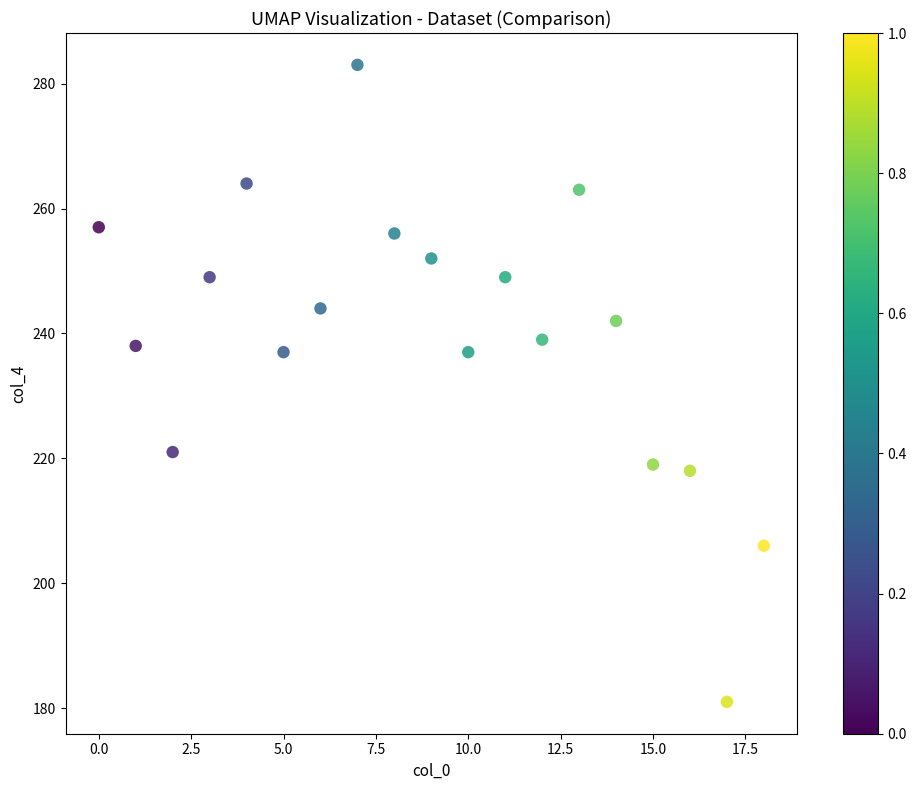

What is the range of Y values (max minus min)?

102